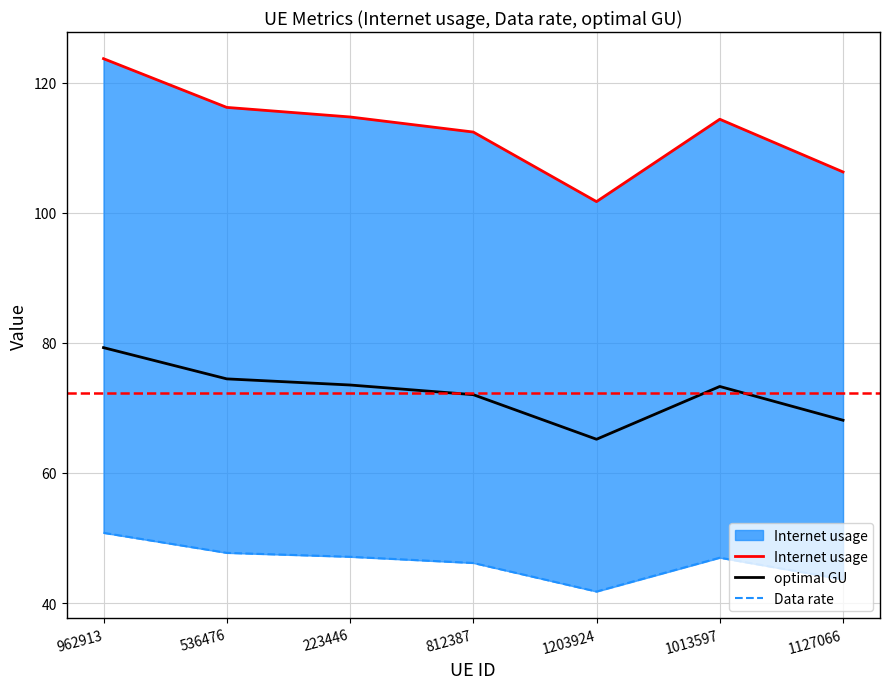

Which category has the highest value across all series?

962913